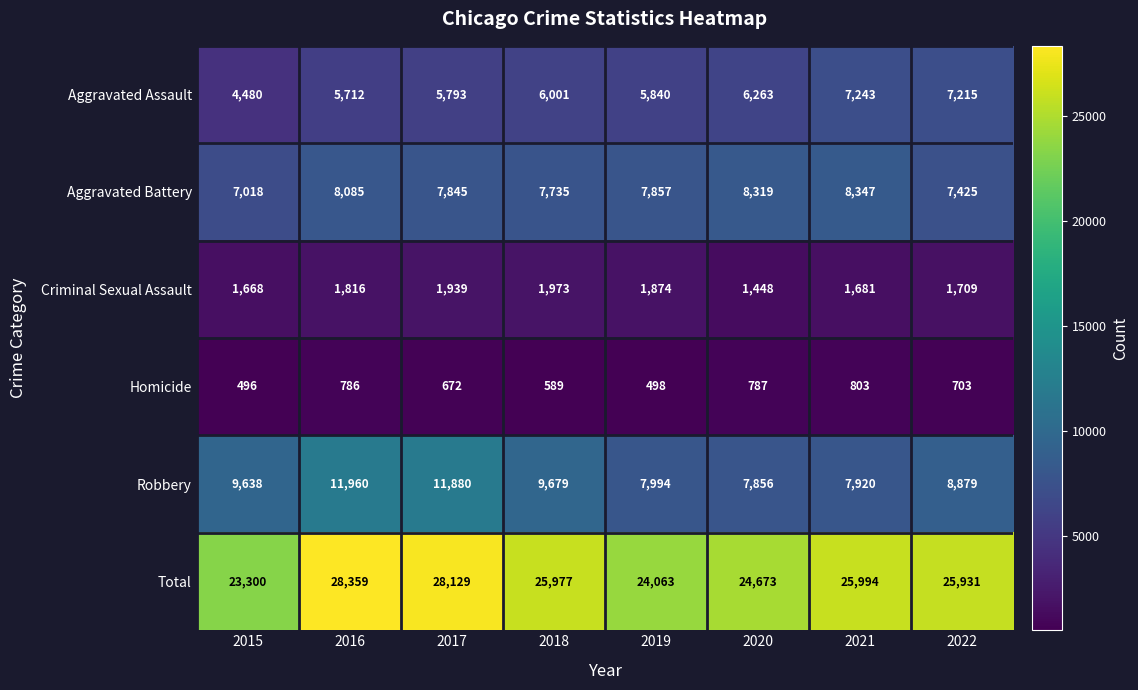

Where does the Homicide series first go above 703?

2016